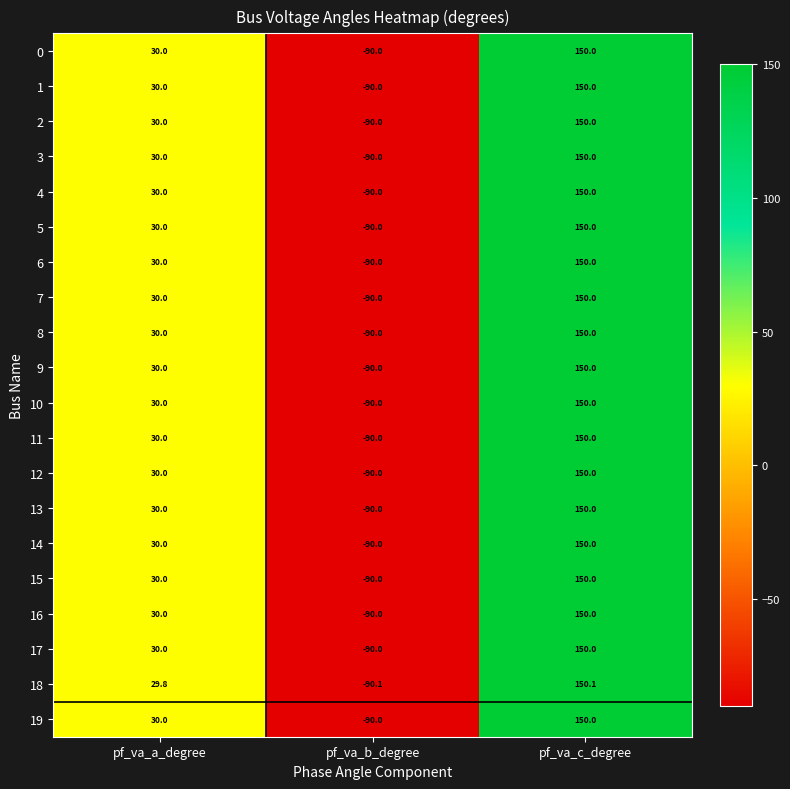

At which category is the sum across all series the highest?

pf_va_c_degree